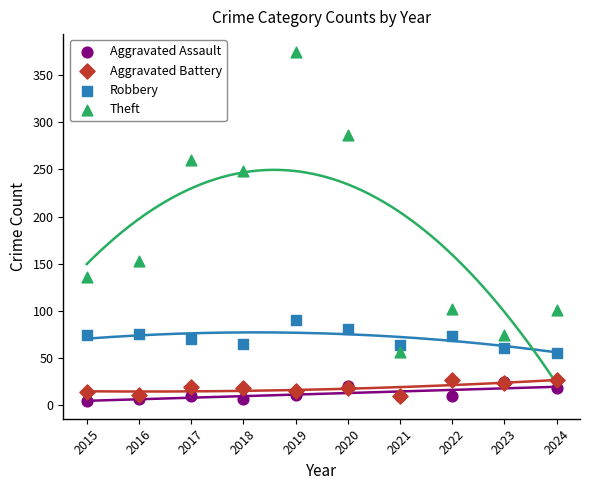

Across all series, what Y value is closest to 189?

153